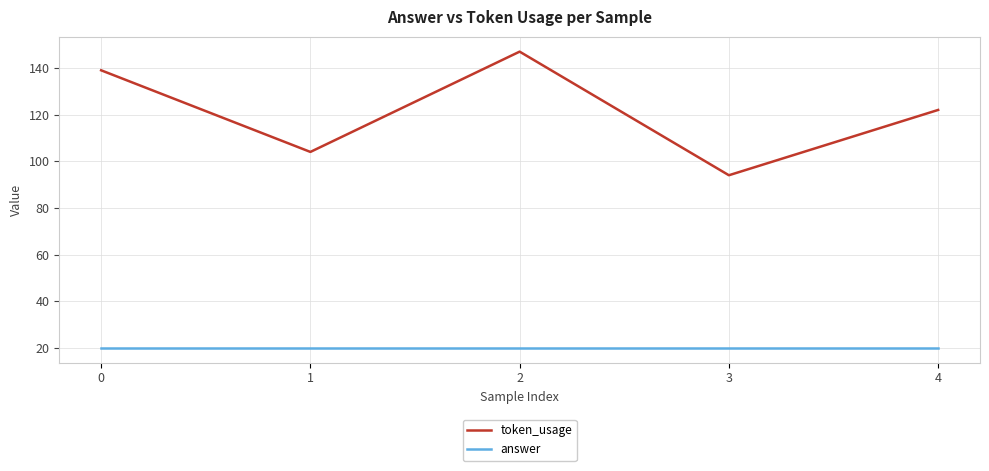

Rank the series by their average value, from highest to lowest.

token_usage, answer